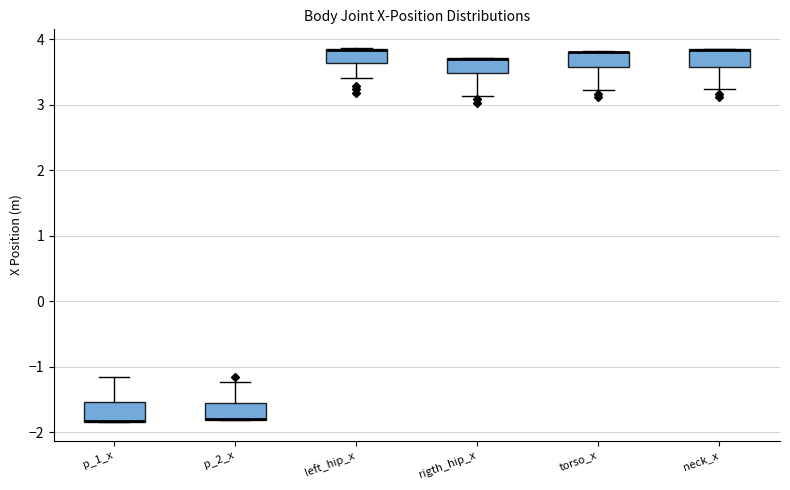

Reading left to right, transcribe this box plot: for each box, give where its median line is, the range the box spans, and where its two whiskers end, as read against the y-axis. The values are not printed on the chart, so give them approximately, as read against the axis.

p_1_x: median -1.8 (drawn on the box's lower edge), box -1.8 to -1.5, whiskers -1.8 to -1.2
p_2_x: median -1.8 (drawn on the box's lower edge), box -1.8 to -1.6, whiskers -1.8 to -1.2
left_hip_x: median 3.8 (drawn on the box's upper edge), box 3.6 to 3.8, whiskers 3.4 to 3.9
rigth_hip_x: median 3.7 (drawn on the box's upper edge), box 3.5 to 3.7, whiskers 3.1 to 3.7
torso_x: median 3.8 (drawn on the box's upper edge), box 3.6 to 3.8, whiskers 3.2 to 3.8
neck_x: median 3.8 (drawn on the box's upper edge), box 3.6 to 3.8, whiskers 3.2 to 3.9